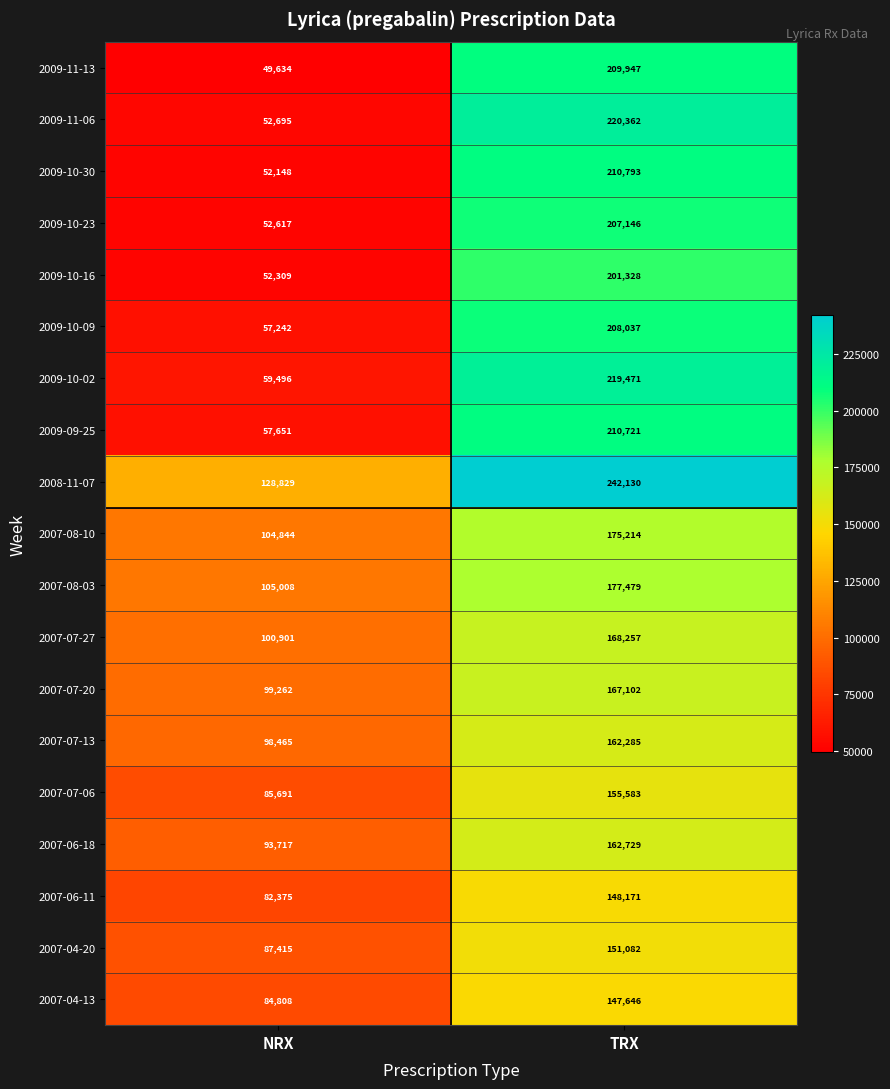

What is the spread (max minus min) of values at NRX?

79195